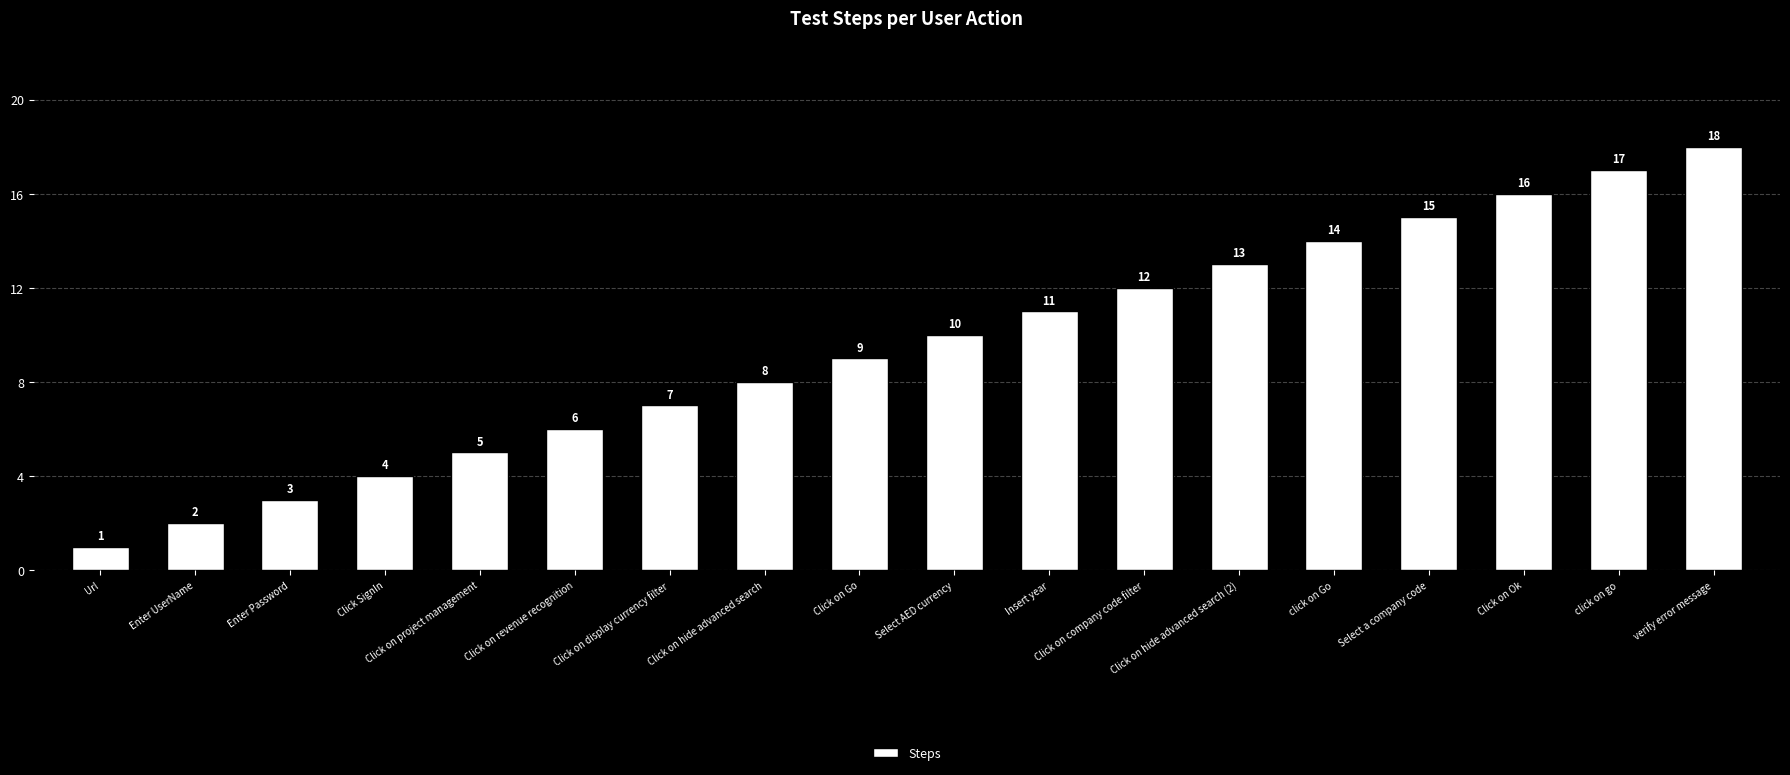

What is the change in value from Enter Password to Select a company code?

+12